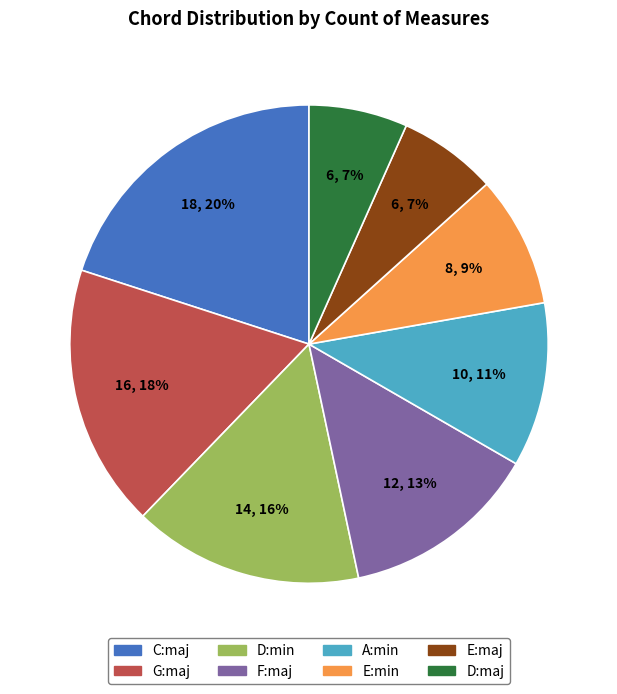

Which slice is the largest?

C:maj